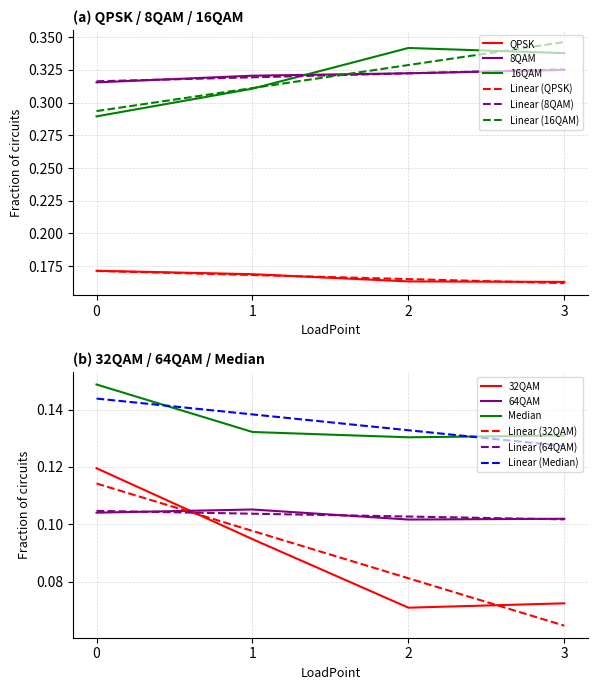

True or false: QPSK and Linear (8QAM) cross at least once.

False